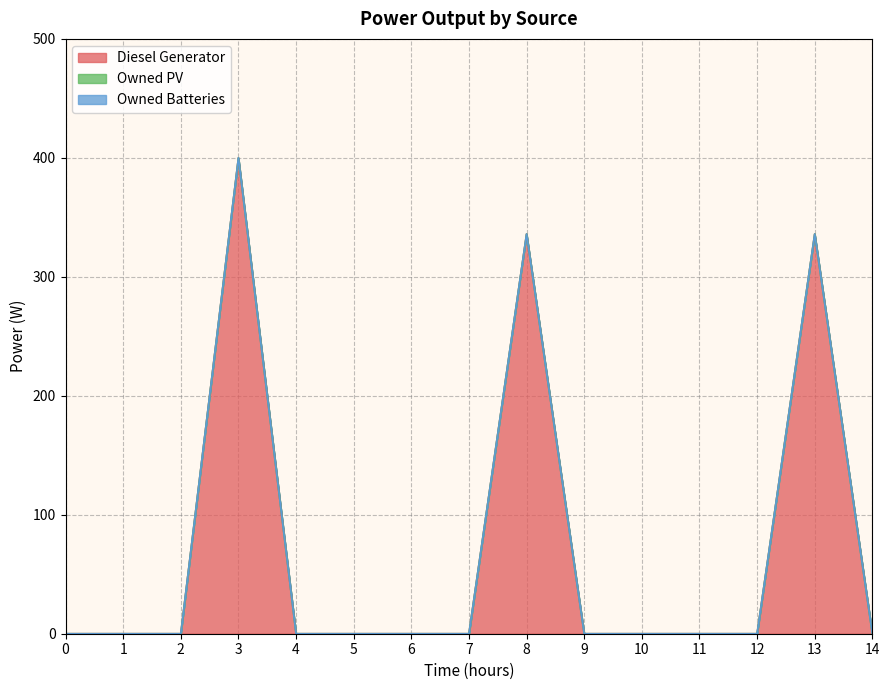

Is the value of Owned PV at 9 greater than the value of Owned Batteries at 5?

No